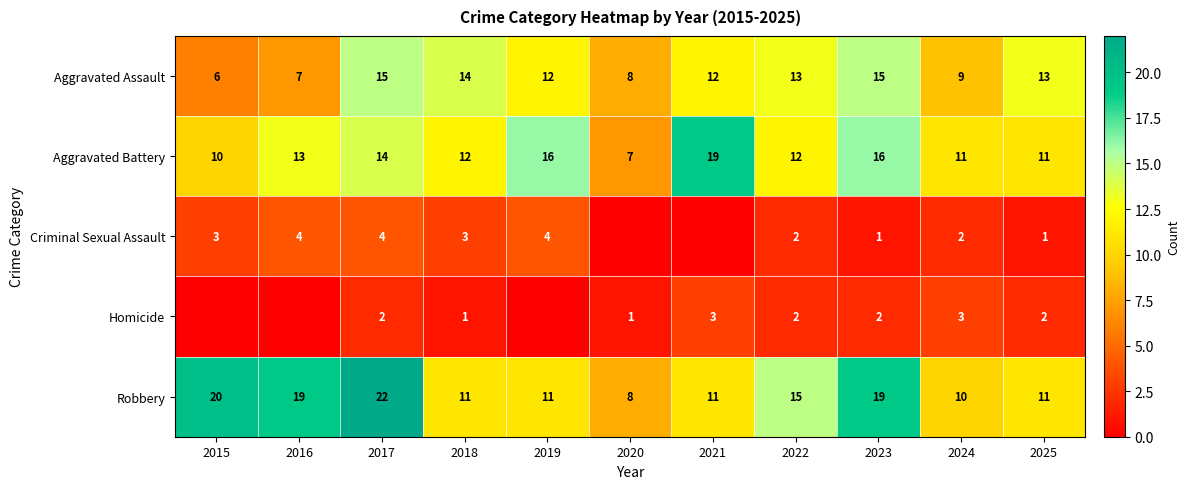

What is the difference between the maximum and minimum values in the Homicide series?

3